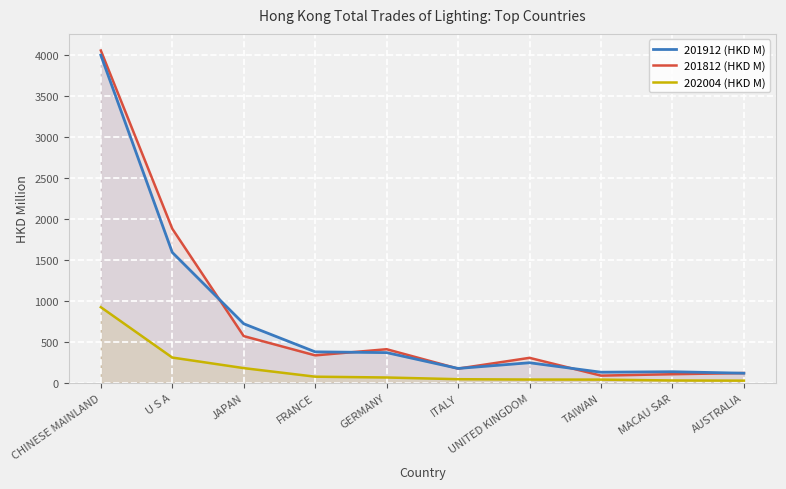

How many lines are shown in the chart?

3